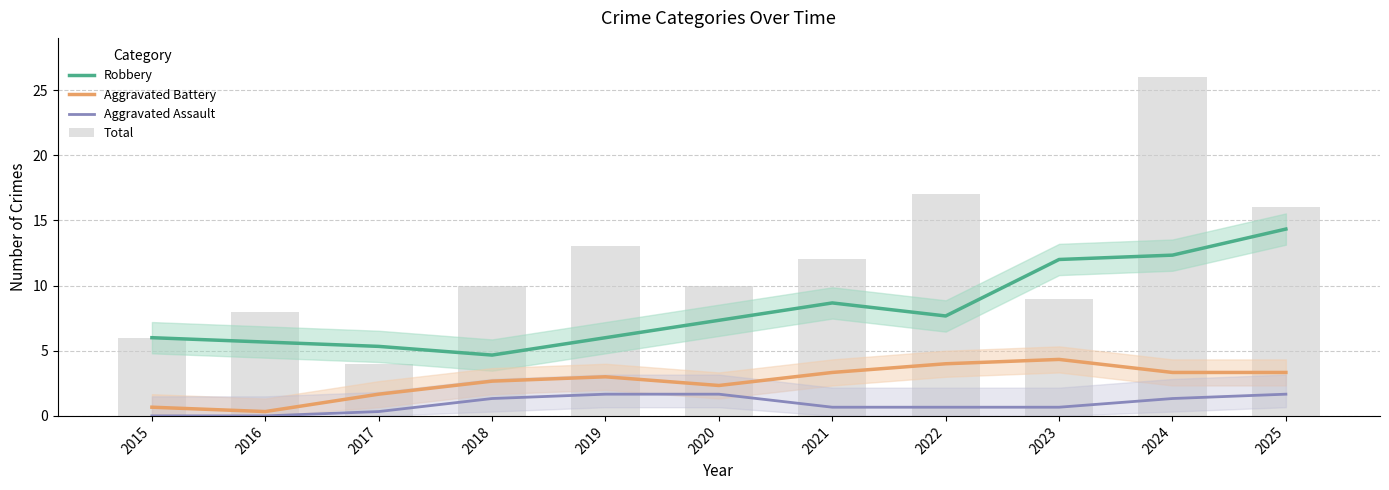

Where does the Total series first go above 10?

2019